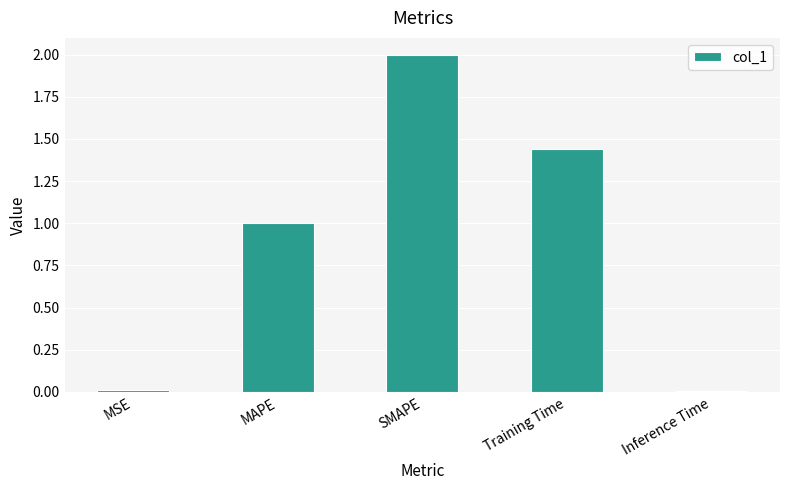

Read the value at SMAPE.

2.0